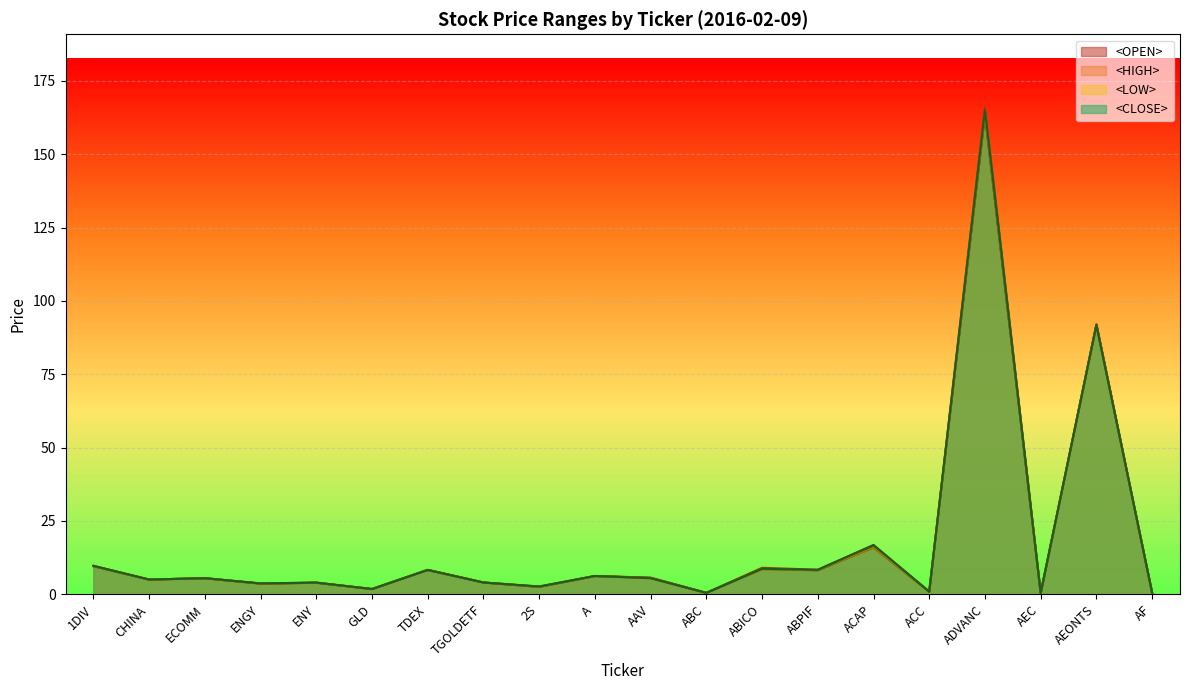

Which series changed the most between TGOLDETF and ABICO?

<HIGH>